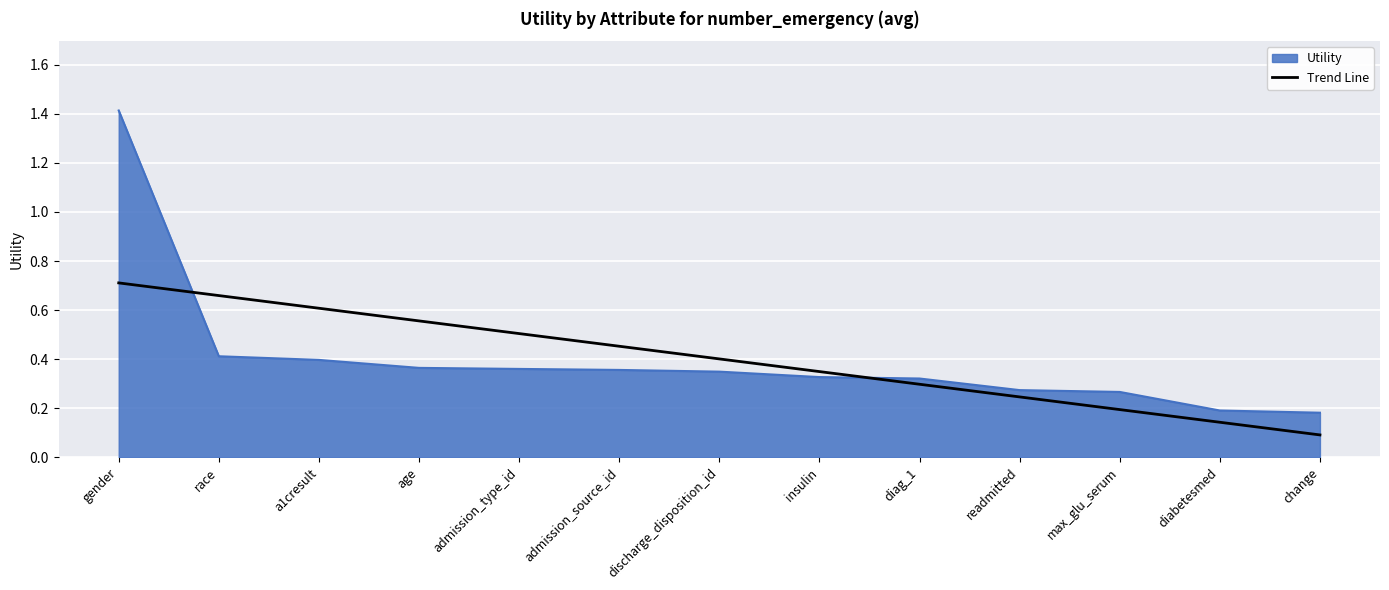

Is the value of Trend Line at admission_type_id greater than the value of Utility at a1cresult?

Yes